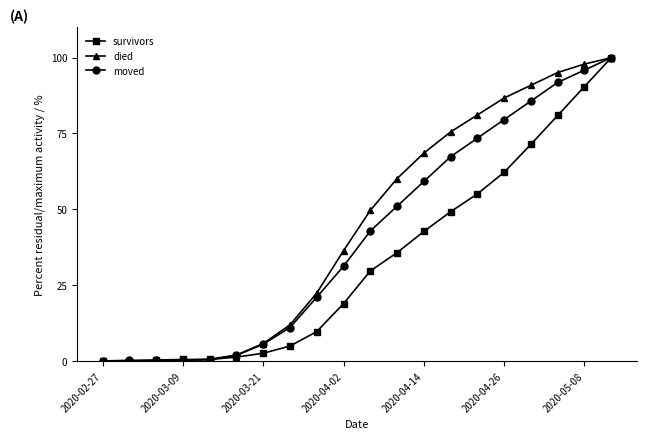

What is the value of the survivors point at the 9th from the left?

9.7